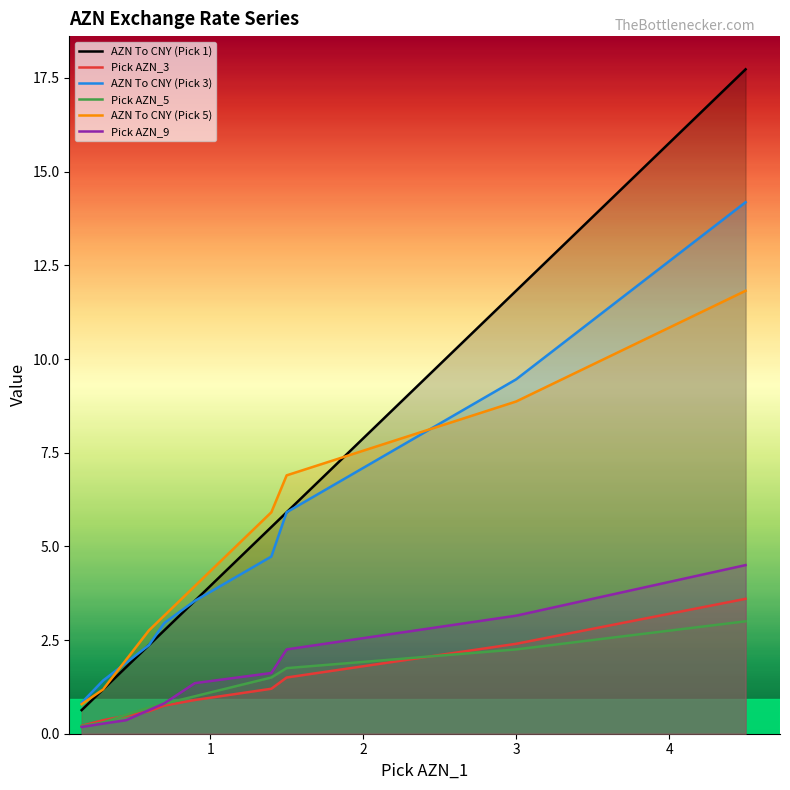

What is the average value of the AZN To CNY (Pick 1) series?

5.3